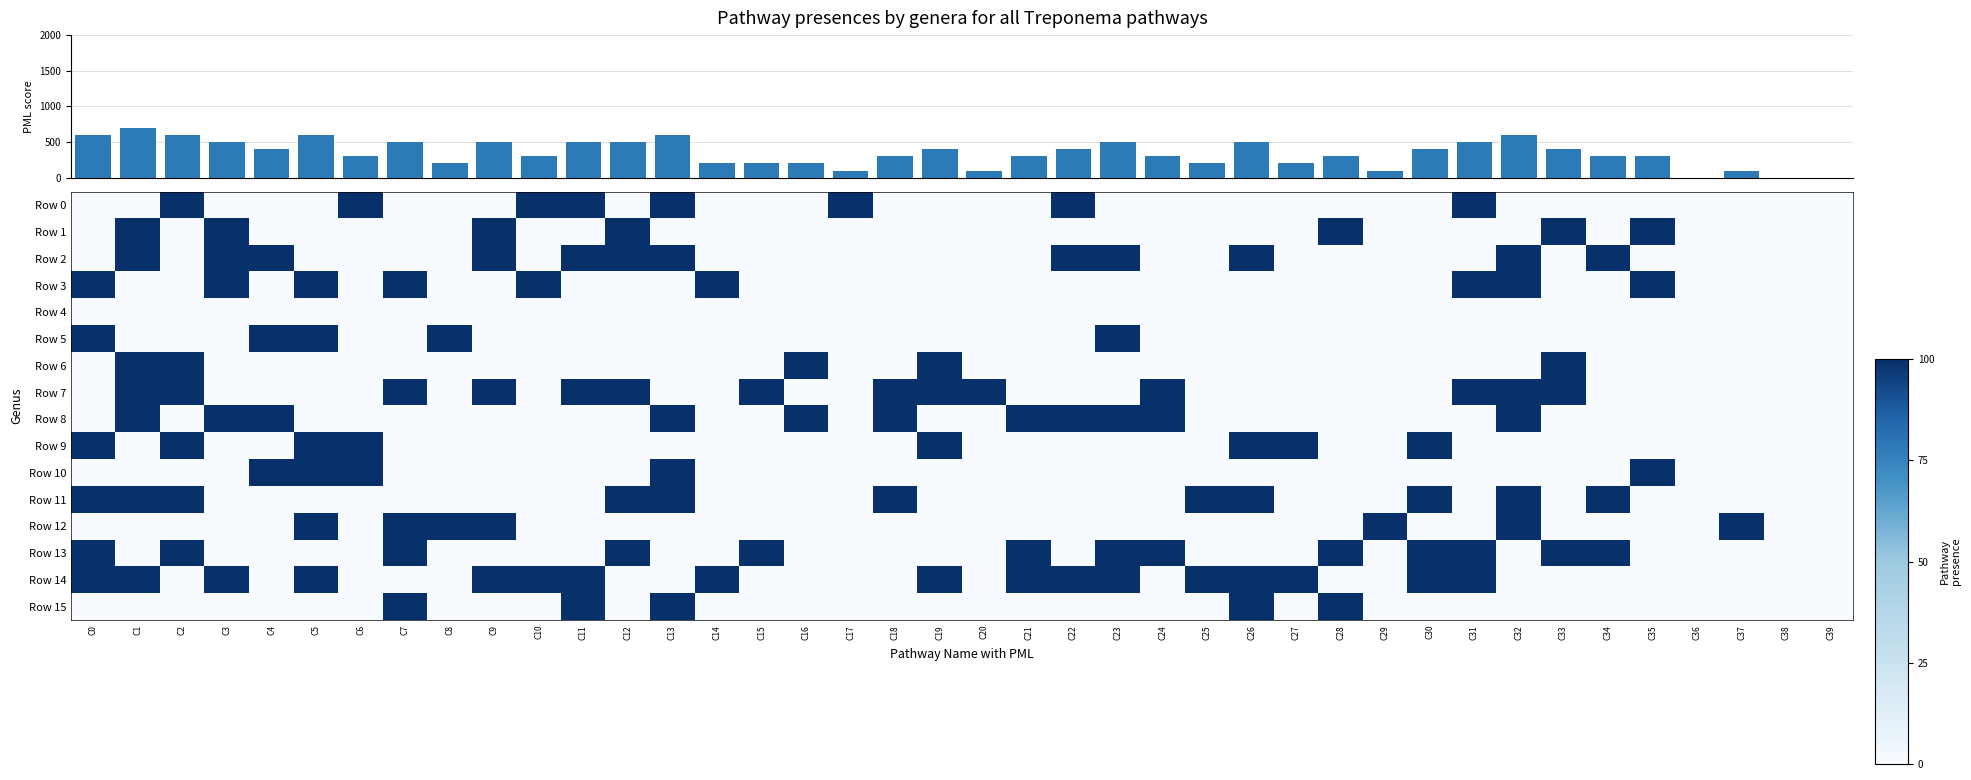

List the series in order of their peak value, lowest first.

Row 4, Row 0, Row 1, Row 2, Row 3, Row 5, Row 6, Row 7, Row 8, Row 9, Row 10, Row 11, Row 12, Row 13, Row 14, Row 15